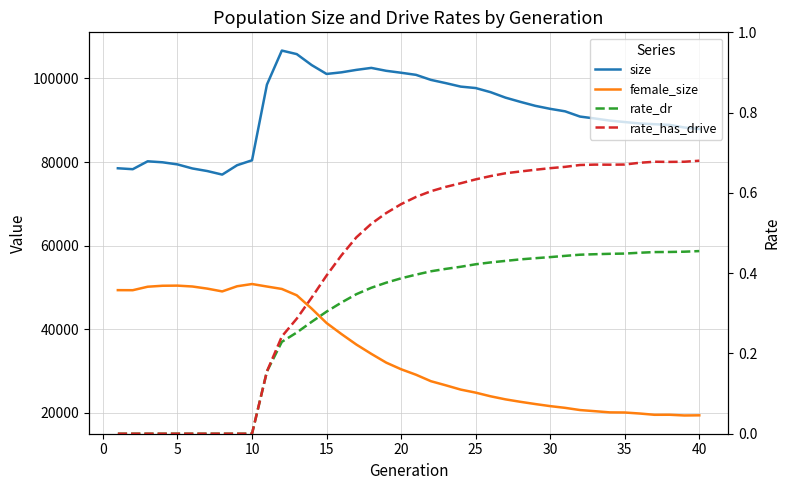

How many interior local peaks does the size series have?

3